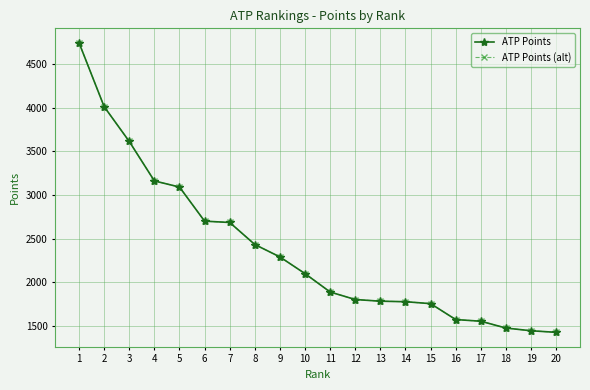

Reading left to right, transcribe all the data shown in this chart.

ATP Points: 1=4740	2=4010	3=3612	4=3161	5=3091	6=2701	7=2686	8=2434	9=2292	10=2101	11=1891	12=1805	13=1786	14=1780	15=1758	16=1576	17=1557	18=1479	19=1448	20=1430
ATP Points (alt): 1=4740	2=4010	3=3612	4=3161	5=3091	6=2701	7=2686	8=2434	9=2292	10=2101	11=1891	12=1805	13=1786	14=1780	15=1758	16=1576	17=1557	18=1479	19=1448	20=1430